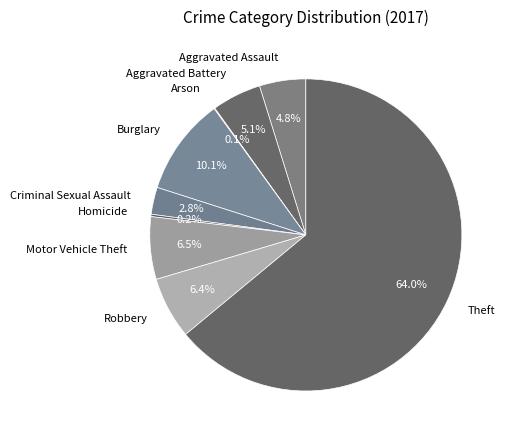

What percentage do Burglary and Aggravated Battery together represent?

15.2%